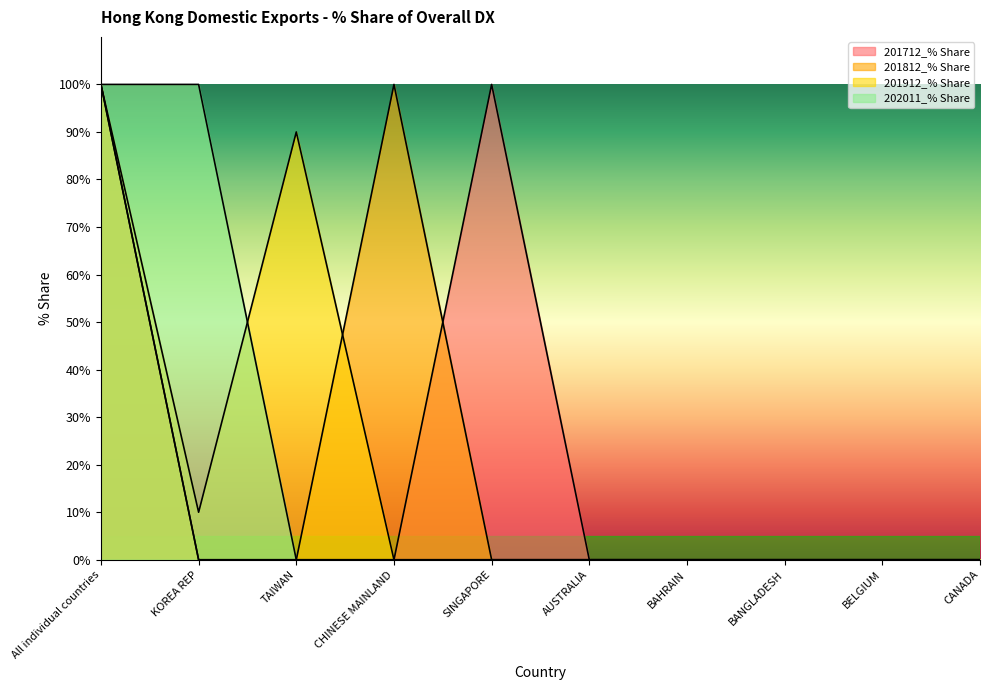

Which series has the largest total across all categories?

201712_% Share